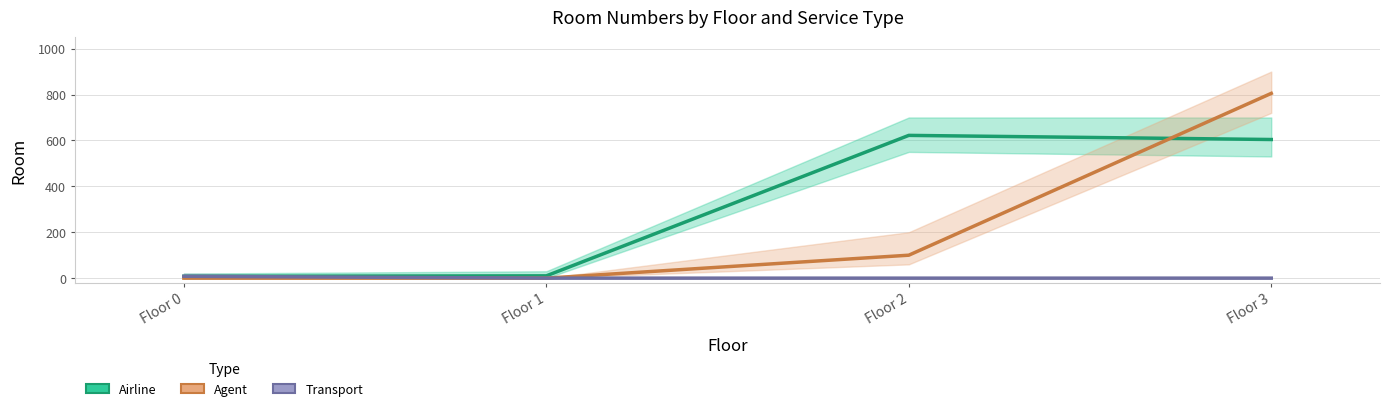

Reading left to right, transcribe all the data shown in this chart.

airline: Floor 0=8	Floor 1=10	Floor 2=622	Floor 3=604
agent: Floor 0=0	Floor 1=0	Floor 2=100	Floor 3=805
transport: Floor 0=8	Floor 1=0	Floor 2=0	Floor 3=0